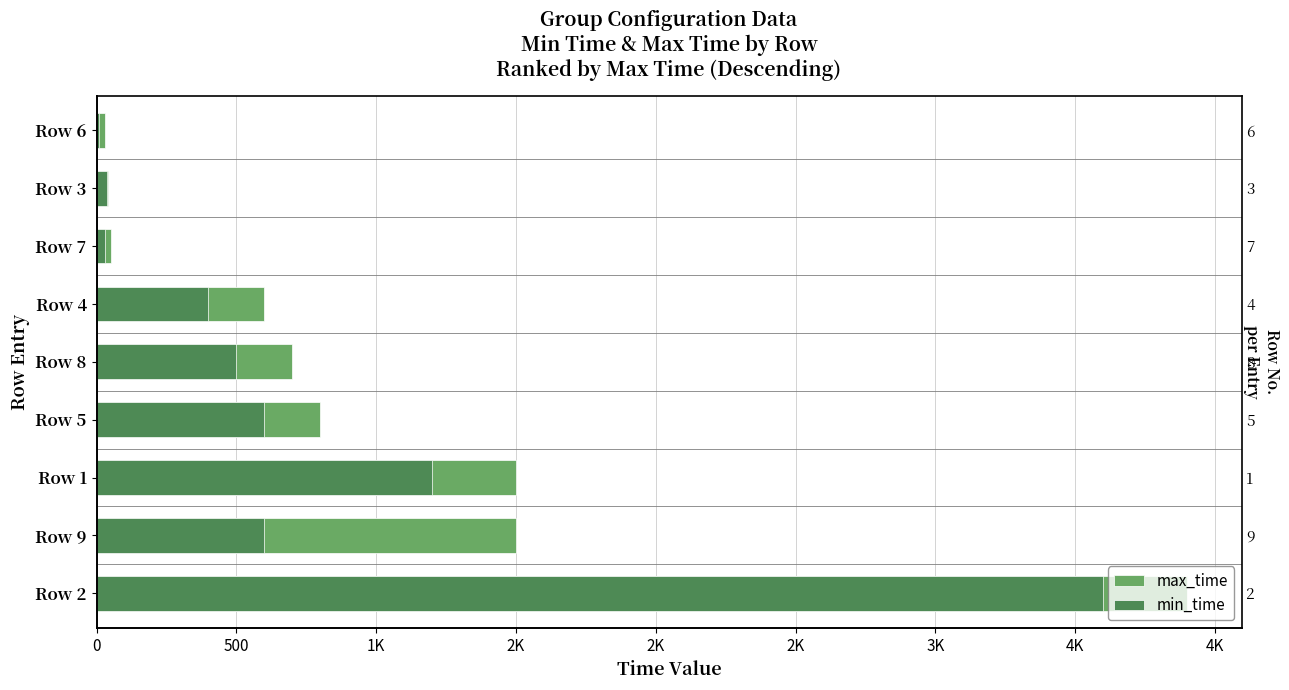

At how many categories does at least one series exceed 2868?

1